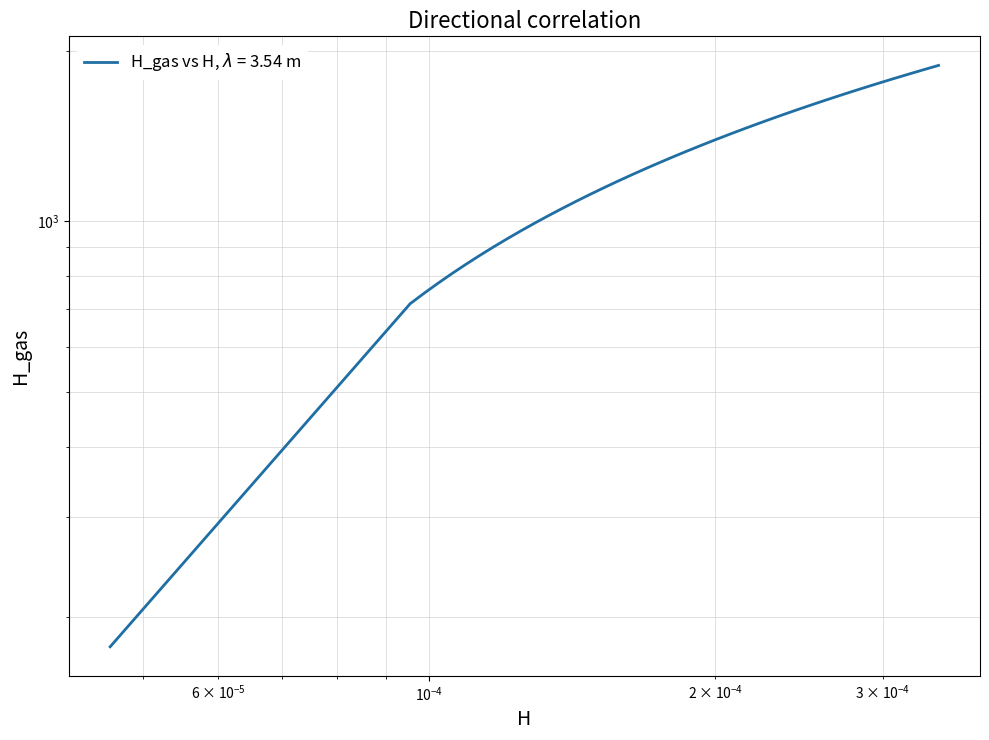

True or false: the data has more than 2 interior local peaks.

False